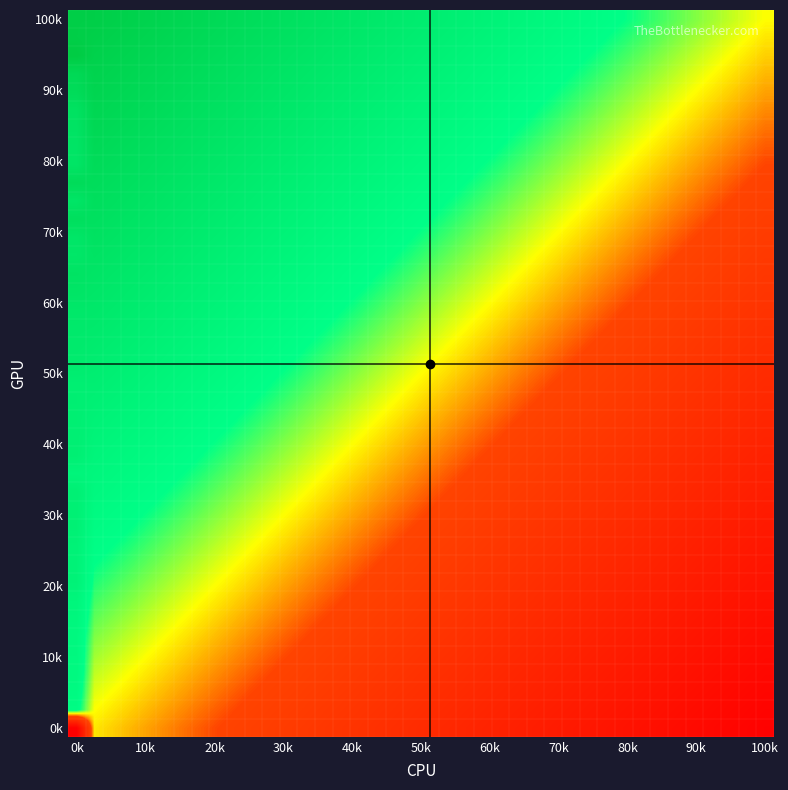

What is the maximum value shown in the chart?

1.0